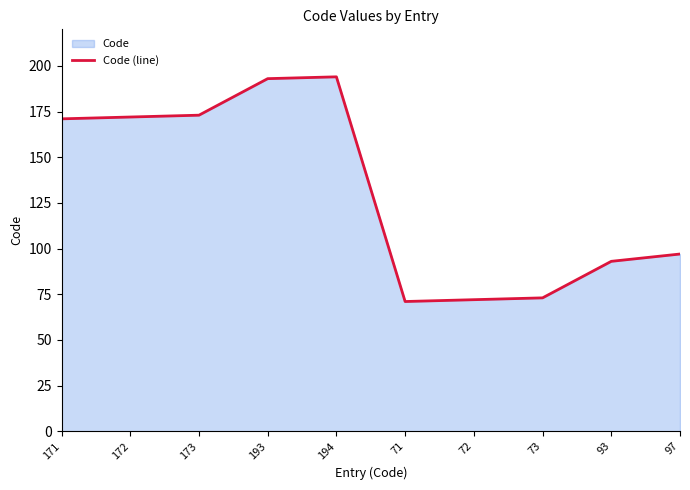

How many lines are shown in the chart?

1